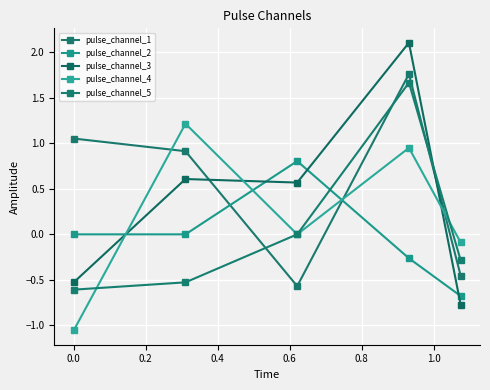

Count the number of data series in this chart.

5